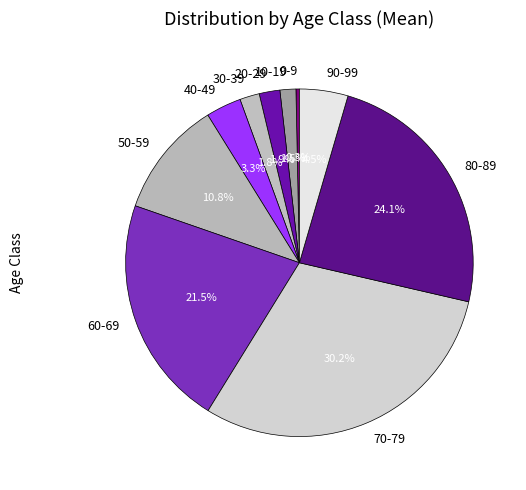

What is the ratio of the value at 80-89 to the value at 70-79?

0.8